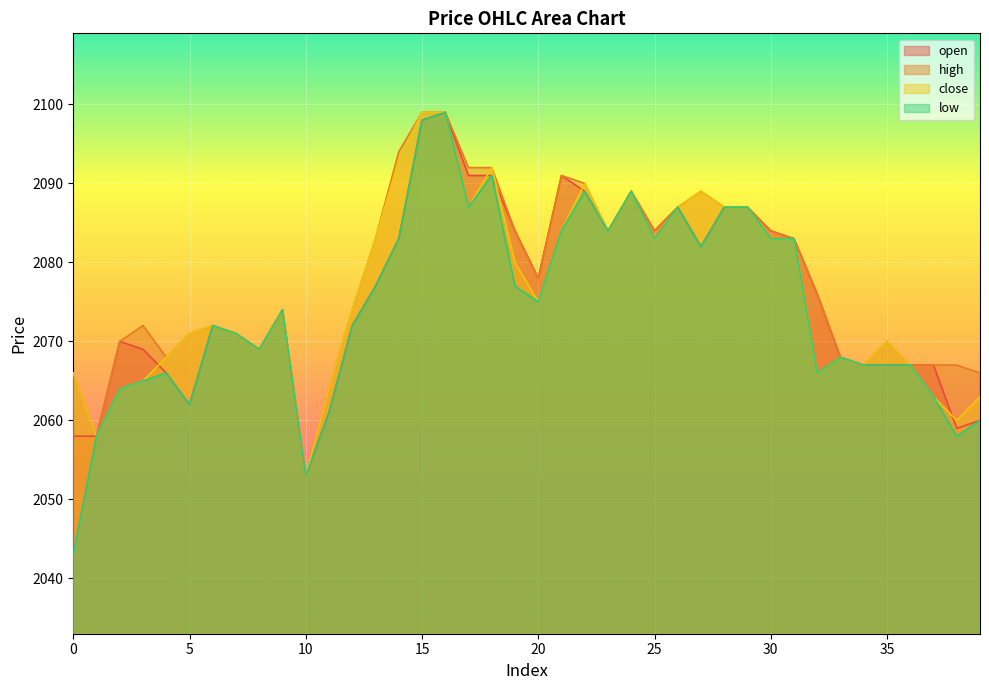

True or false: high and open intersect in this chart.

False